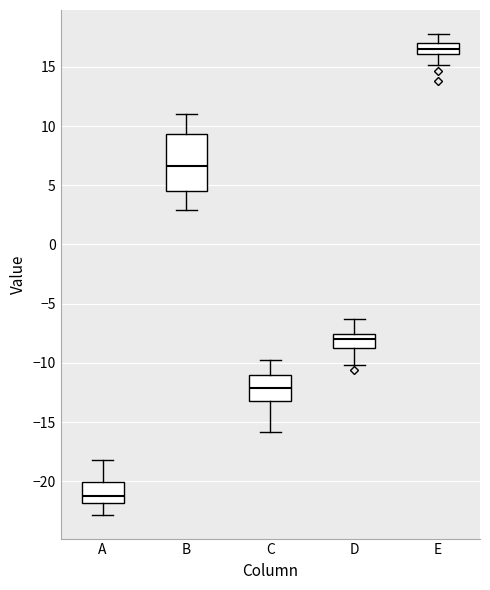

Which box's median line is the highest?

E